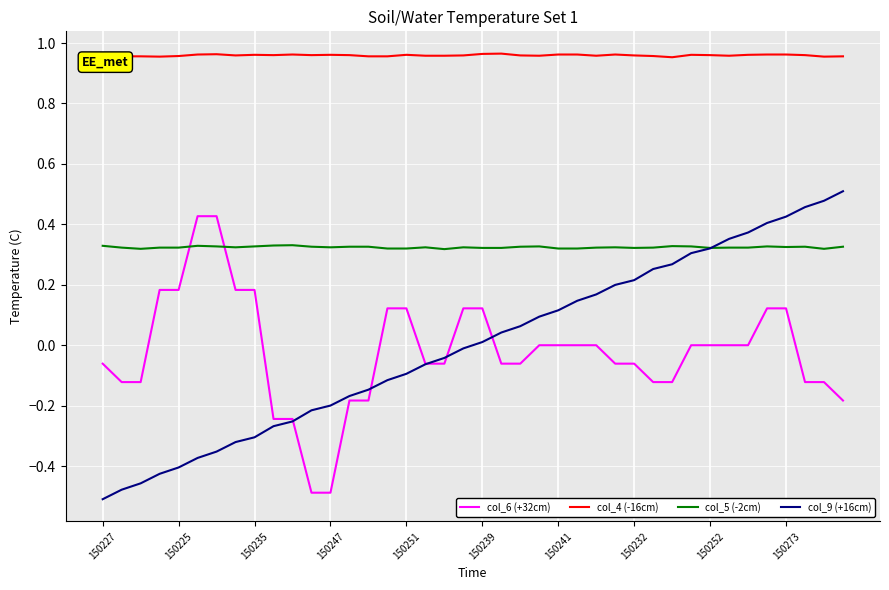

List the series in order of their peak value, lowest first.

col_5 (-2cm), col_6 (+32cm), col_9 (+16cm), col_4 (-16cm)